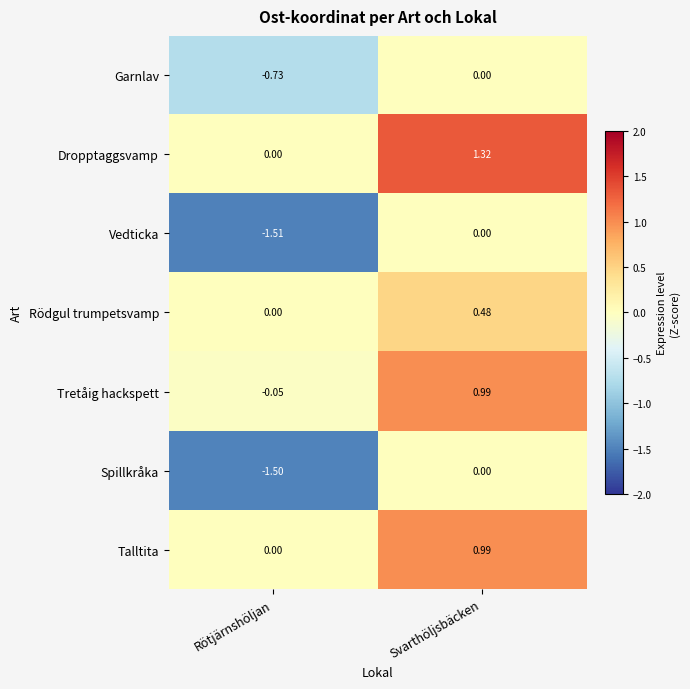

Is the value of Tretåig hackspett at Rötjärnshöljan greater than the value of Dropptaggsvamp at Svarthöljsbäcken?

No